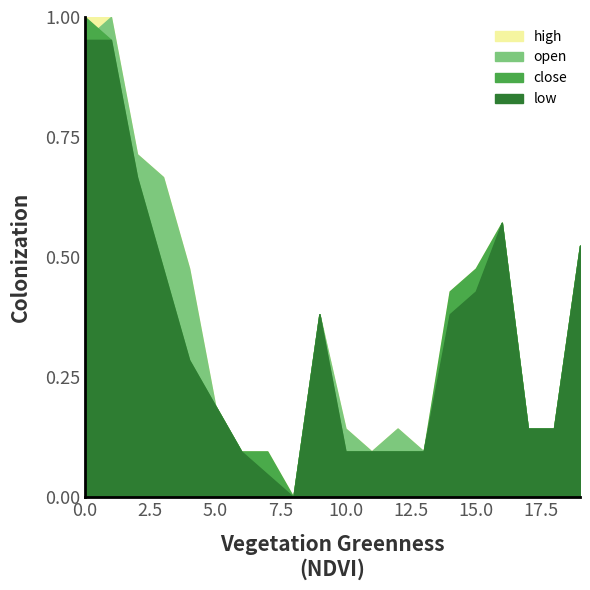

Rank the series by their maximum value, from lowest to highest.

low, open, high, close